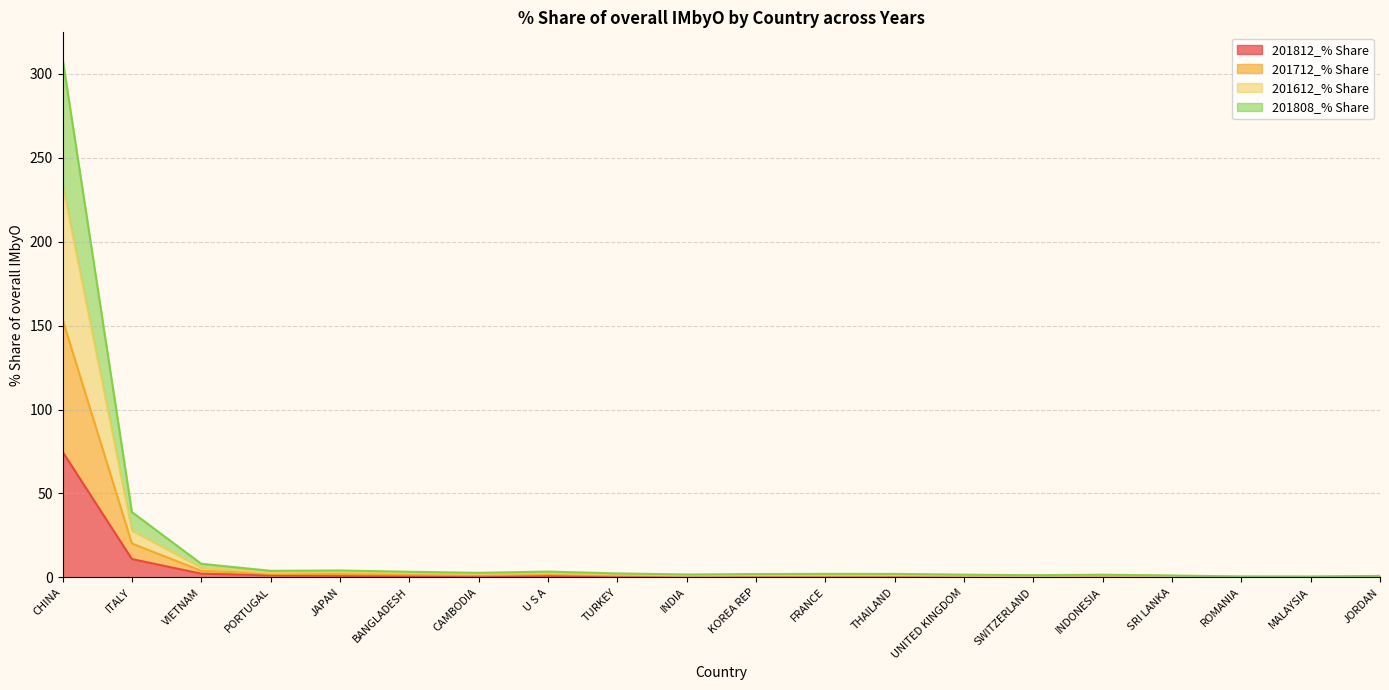

In 201812_% Share, how many points are lower than both neighbors (excluding endpoints)?

5